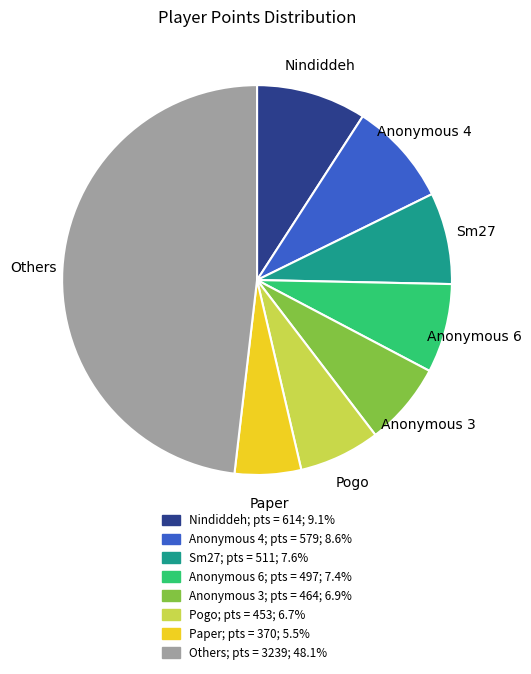

Is it true that Paper is 1% of the pie?

False